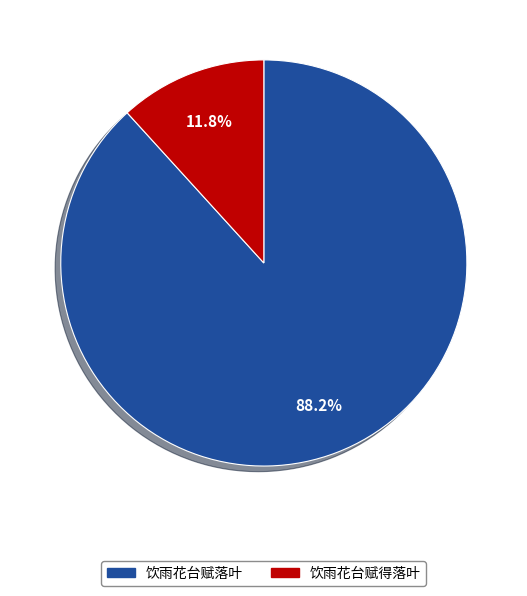

Does 饮雨花台赋落叶 account for over 50% of the chart?

Yes